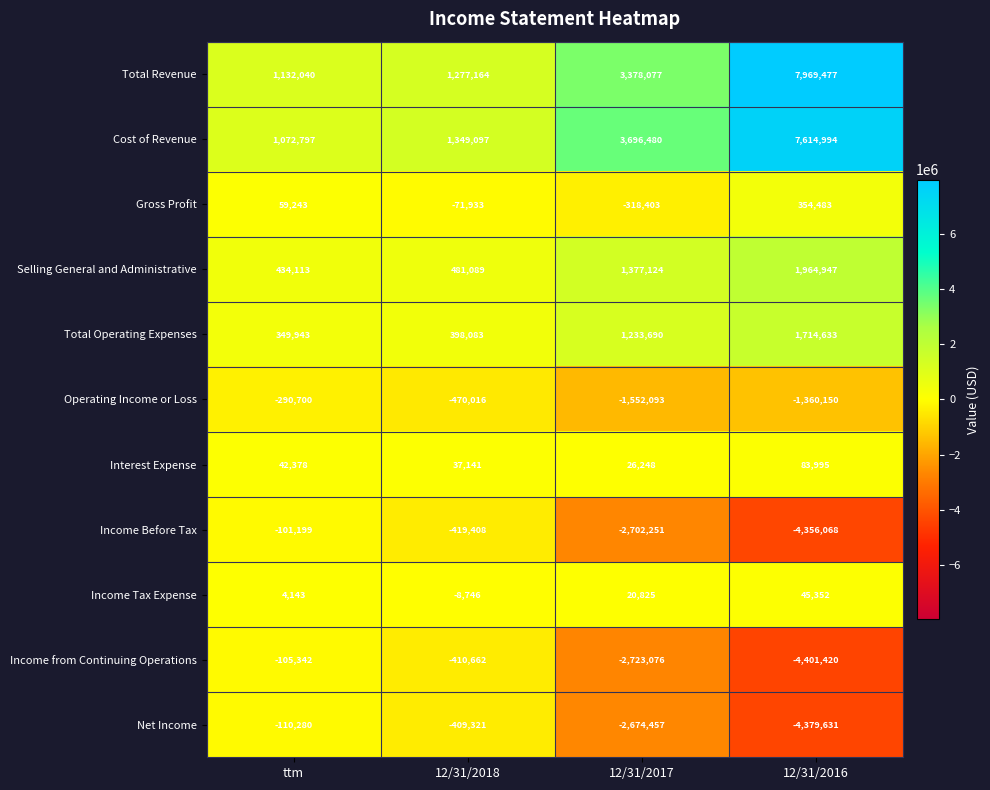

What is the spread (max minus min) of values at ttm?

1422740